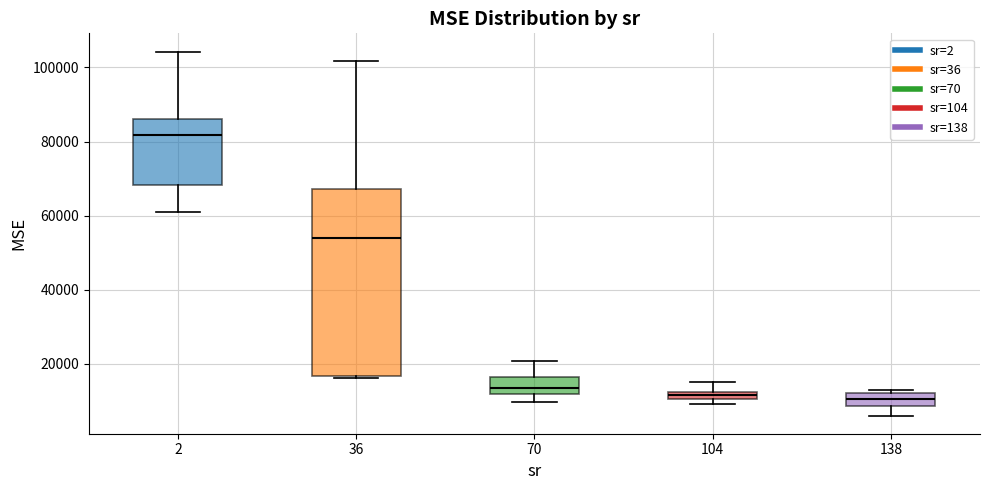

Comparing the boxes themselves (not the whiskers), which one is the tallest?

36